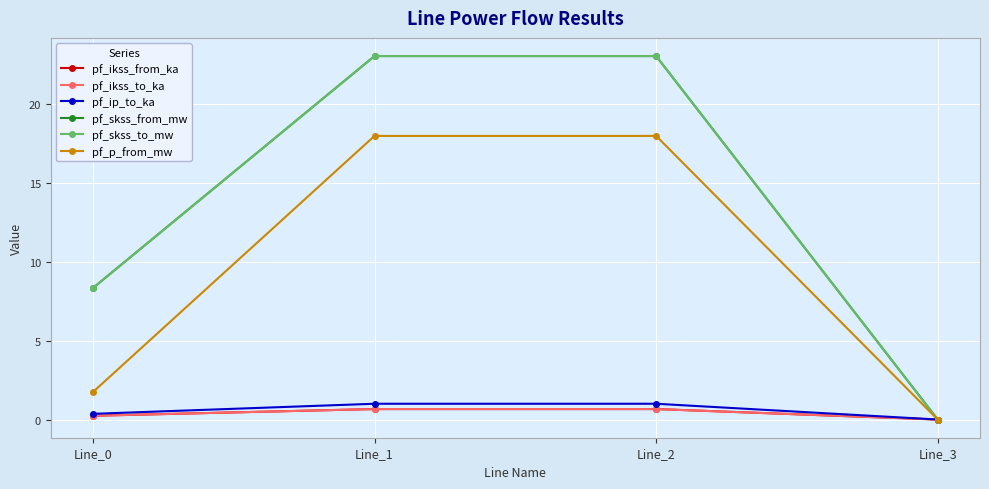

Is this an area chart (filled region under the line)?

No